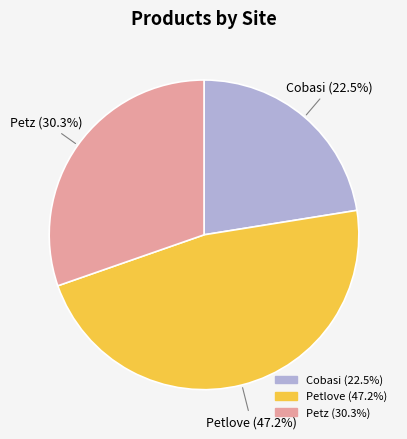

Which slice is the largest?

Petlove